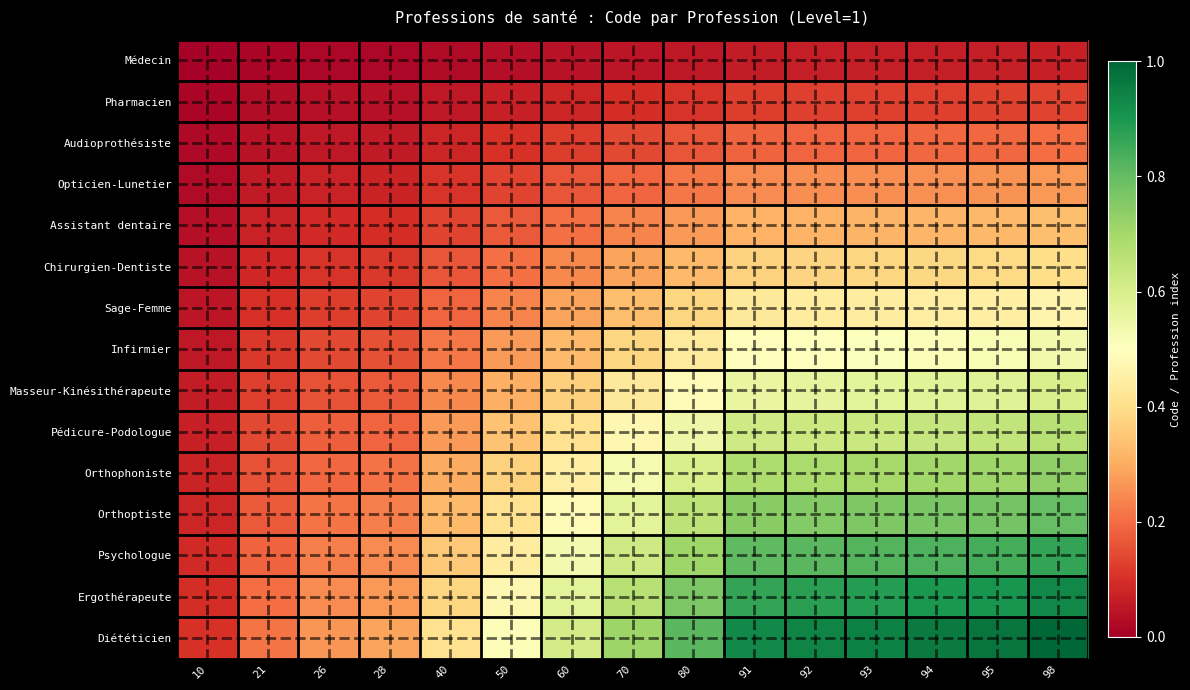

Reading right to left, transcribe all the data shown in this chart.

Médecin: 98=0.1	95=0.1	94=0.1	93=0.1	92=0.1	91=0.1	80=0.1	70=0.0	60=0.0	50=0.0	40=0.0	28=0.0	26=0.0	21=0.0	10=0.0
Pharmacien: 98=0.1	95=0.1	94=0.1	93=0.1	92=0.1	91=0.1	80=0.1	70=0.1	60=0.1	50=0.1	40=0.1	28=0.0	26=0.0	21=0.0	10=0.0
Audioprothésiste: 98=0.2	95=0.2	94=0.2	93=0.2	92=0.2	91=0.2	80=0.2	70=0.1	60=0.1	50=0.1	40=0.1	28=0.1	26=0.1	21=0.0	10=0.0
Opticien-Lunetier: 98=0.3	95=0.3	94=0.3	93=0.3	92=0.3	91=0.2	80=0.2	70=0.2	60=0.2	50=0.1	40=0.1	28=0.1	26=0.1	21=0.1	10=0.0
Assistant dentaire: 98=0.3	95=0.3	94=0.3	93=0.3	92=0.3	91=0.3	80=0.3	70=0.2	60=0.2	50=0.2	40=0.1	28=0.1	26=0.1	21=0.1	10=0.0
Chirurgien-Dentiste: 98=0.4	95=0.4	94=0.4	93=0.4	92=0.4	91=0.4	80=0.3	70=0.3	60=0.2	50=0.2	40=0.2	28=0.1	26=0.1	21=0.1	10=0.0
Sage-Femme: 98=0.5	95=0.5	94=0.4	93=0.4	92=0.4	91=0.4	80=0.4	70=0.3	60=0.3	50=0.2	40=0.2	28=0.1	26=0.1	21=0.1	10=0.0
Infirmier: 98=0.5	95=0.5	94=0.5	93=0.5	92=0.5	91=0.5	80=0.4	70=0.4	60=0.3	50=0.3	40=0.2	28=0.2	26=0.1	21=0.1	10=0.1
Masseur-Kinésithérapeute: 98=0.6	95=0.6	94=0.6	93=0.6	92=0.6	91=0.6	80=0.5	70=0.4	60=0.4	50=0.3	40=0.2	28=0.2	26=0.2	21=0.1	10=0.1
Pédicure-Podologue: 98=0.7	95=0.6	94=0.6	93=0.6	92=0.6	91=0.6	80=0.5	70=0.5	60=0.4	50=0.3	40=0.3	28=0.2	26=0.2	21=0.1	10=0.1
Orthophoniste: 98=0.7	95=0.7	94=0.7	93=0.7	92=0.7	91=0.7	80=0.6	70=0.5	60=0.4	50=0.4	40=0.3	28=0.2	26=0.2	21=0.2	10=0.1
Orthoptiste: 98=0.8	95=0.8	94=0.8	93=0.8	92=0.8	91=0.7	80=0.7	70=0.6	60=0.5	50=0.4	40=0.3	28=0.2	26=0.2	21=0.2	10=0.1
Psychologue: 98=0.9	95=0.8	94=0.8	93=0.8	92=0.8	91=0.8	80=0.7	70=0.6	60=0.5	50=0.4	40=0.4	28=0.2	26=0.2	21=0.2	10=0.1
Ergothérapeute: 98=0.9	95=0.9	94=0.9	93=0.9	92=0.9	91=0.9	80=0.8	70=0.7	60=0.6	50=0.5	40=0.4	28=0.3	26=0.2	21=0.2	10=0.1
Diététicien: 98=1.0	95=1.0	94=1.0	93=0.9	92=0.9	91=0.9	80=0.8	70=0.7	60=0.6	50=0.5	40=0.4	28=0.3	26=0.3	21=0.2	10=0.1